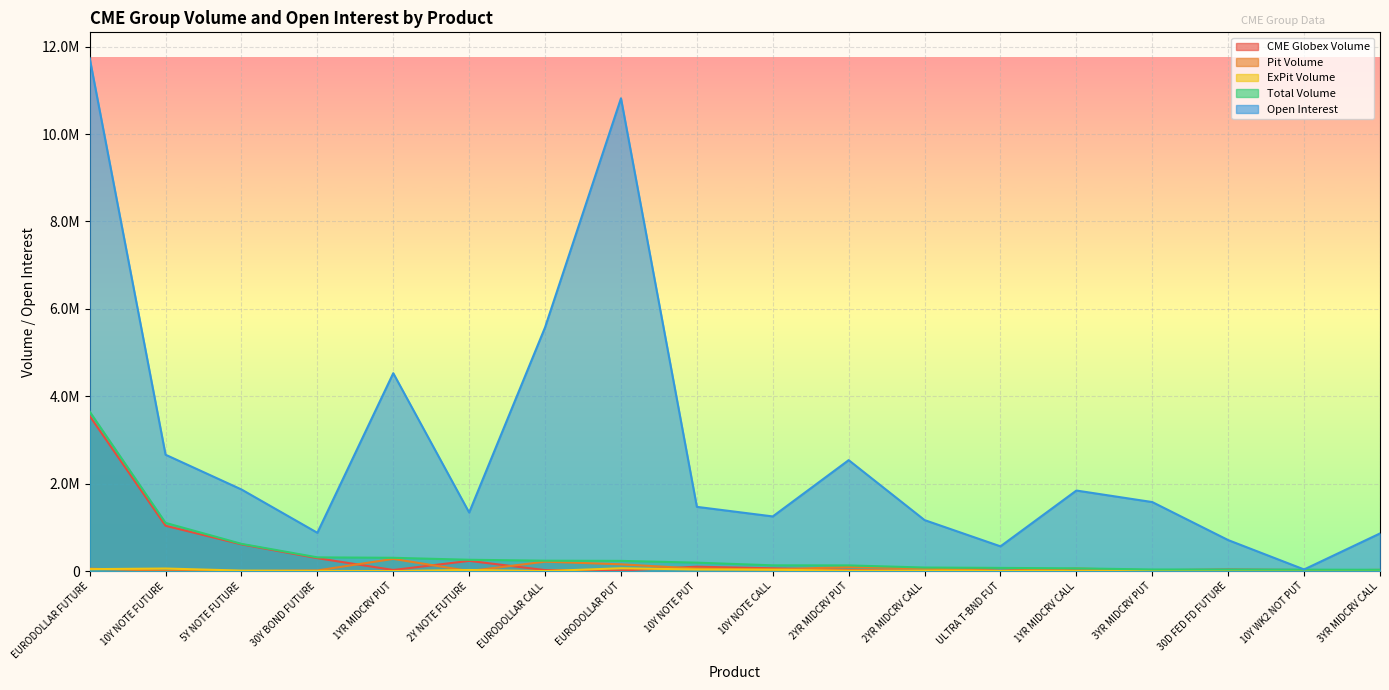

What value does the Pit Volume series have at 2YR MIDCRV PUT?

92600